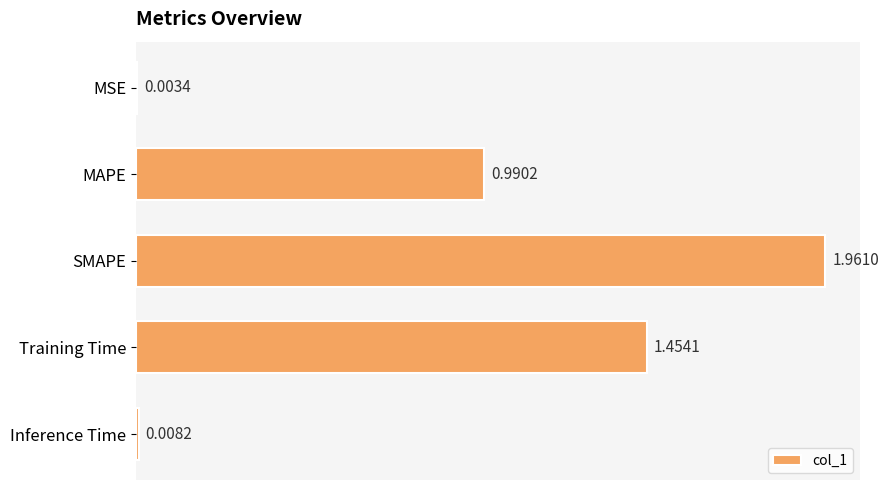

Between Training Time and Inference Time, which is larger?

Training Time